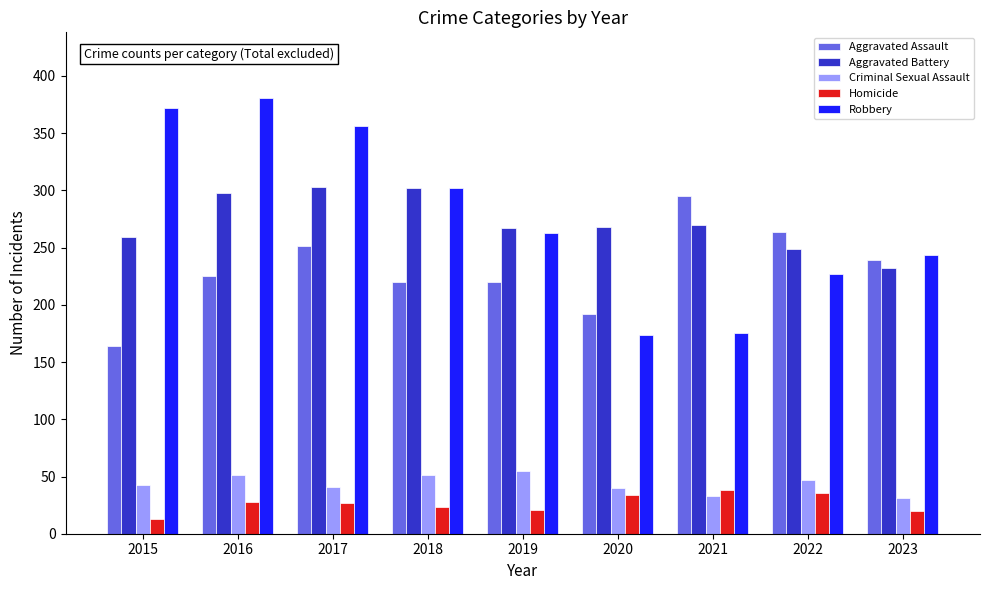

Is the value of Robbery at 2016 greater than the value of Aggravated Battery at 2020?

Yes